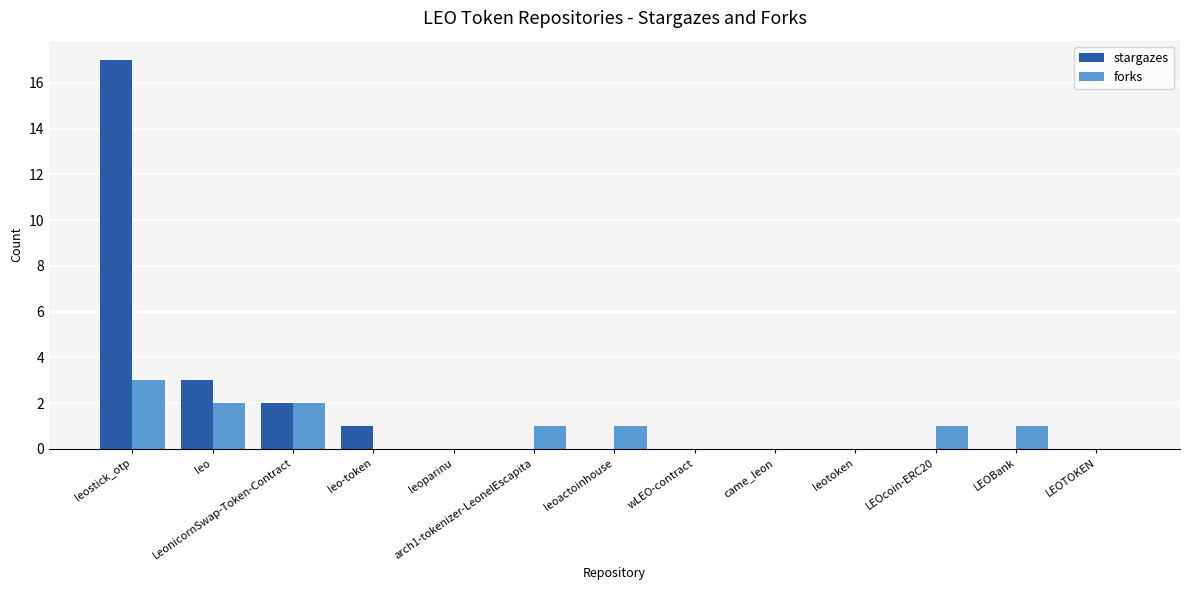

True or false: forks has a value of 2 at LEOTOKEN.

False